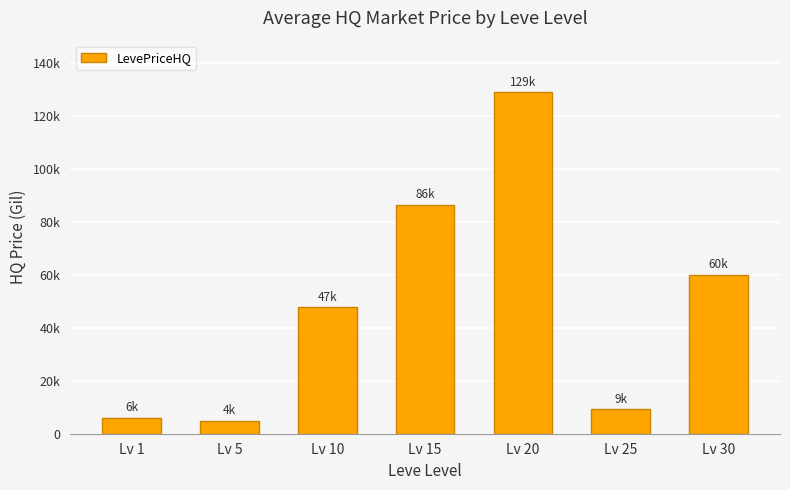

Reading left to right, what are all the values shown in this chart?

6000.0	4899.0	47842.0	86529.2	129062.2	9280.0	60000.0